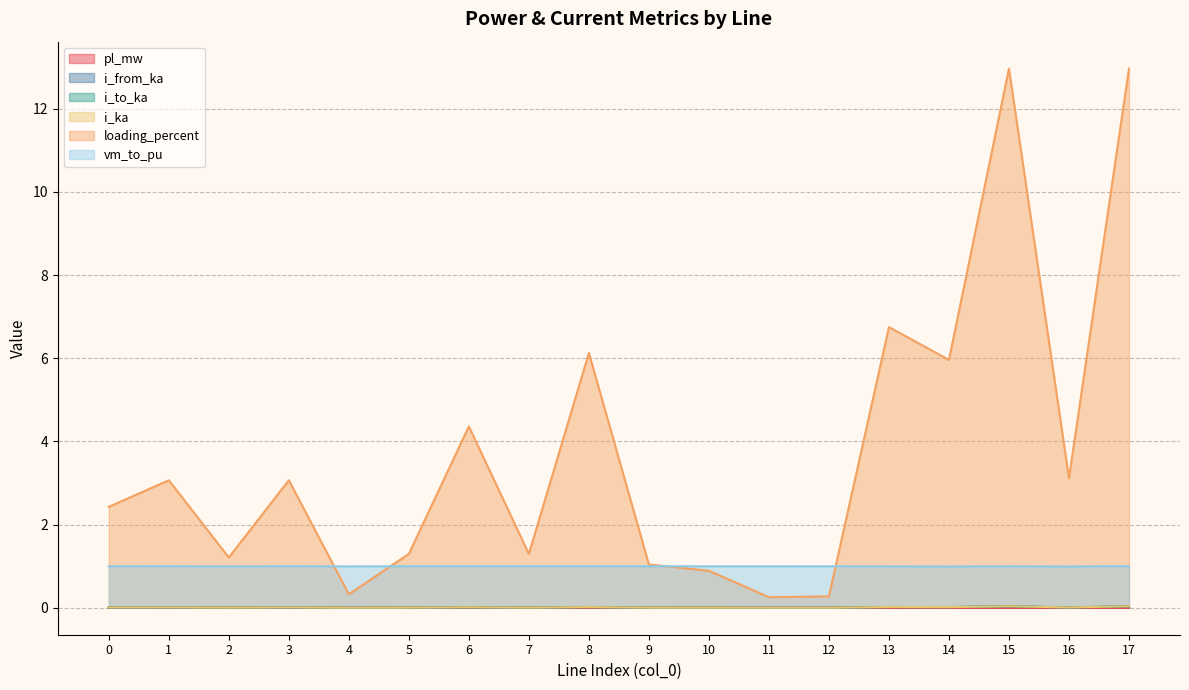

Which label corresponds to the smallest value in the chart?

11